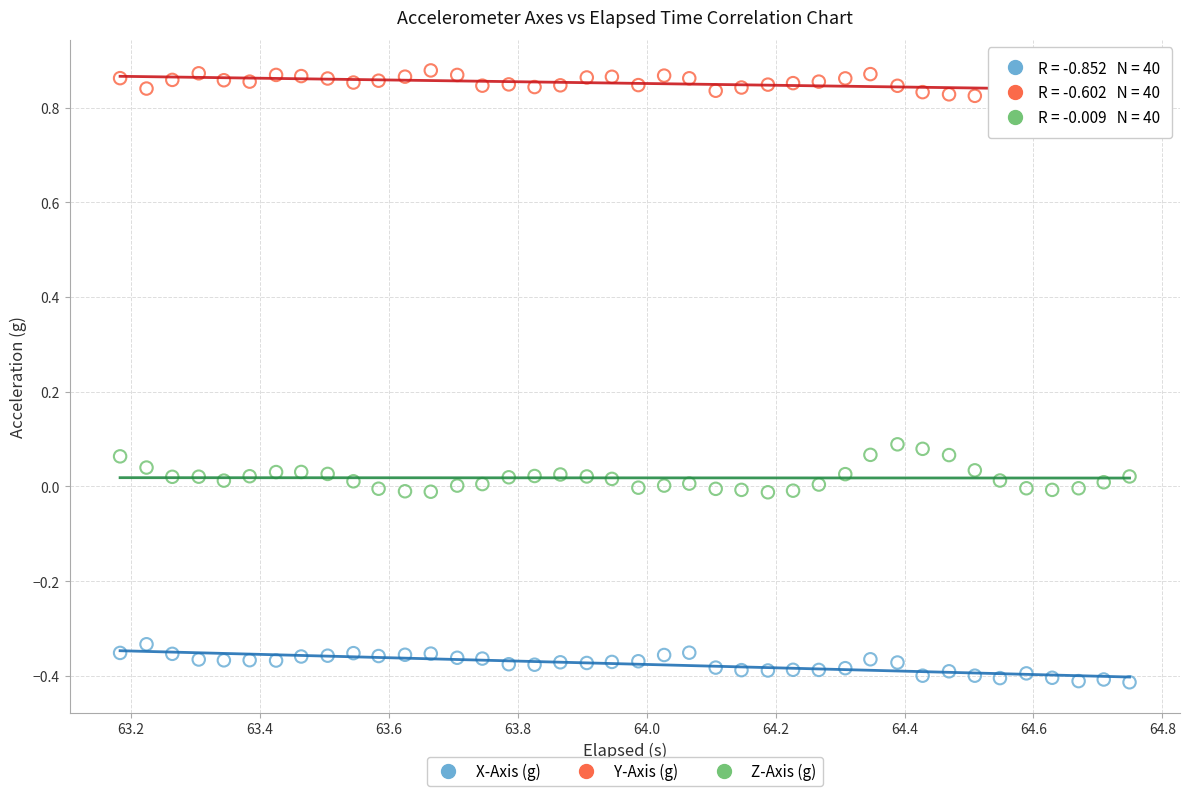

Across all data points, what is the range of Y values (max minus min)?

1.3